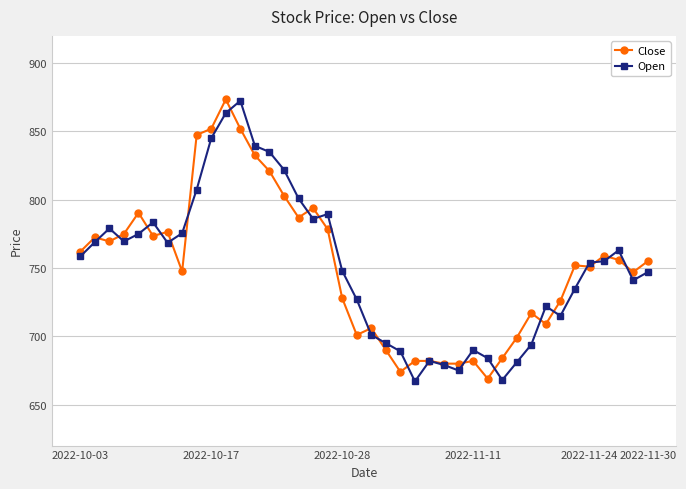

What is the value of the Close point at the 29th from the left?

669.0